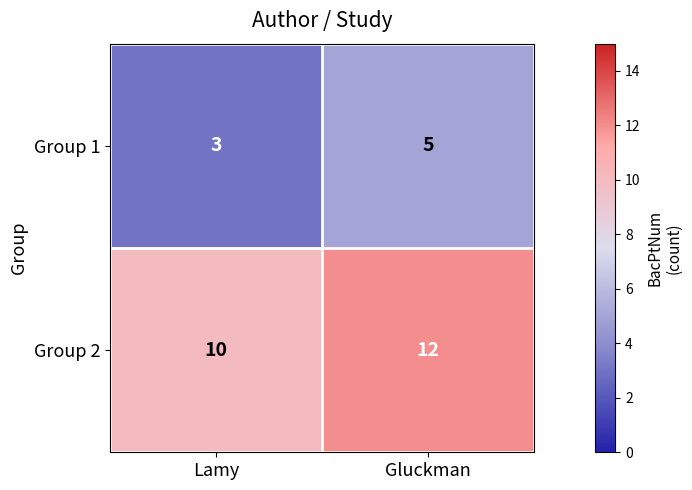

Rank the series by their average value, from highest to lowest.

Group 2, Group 1